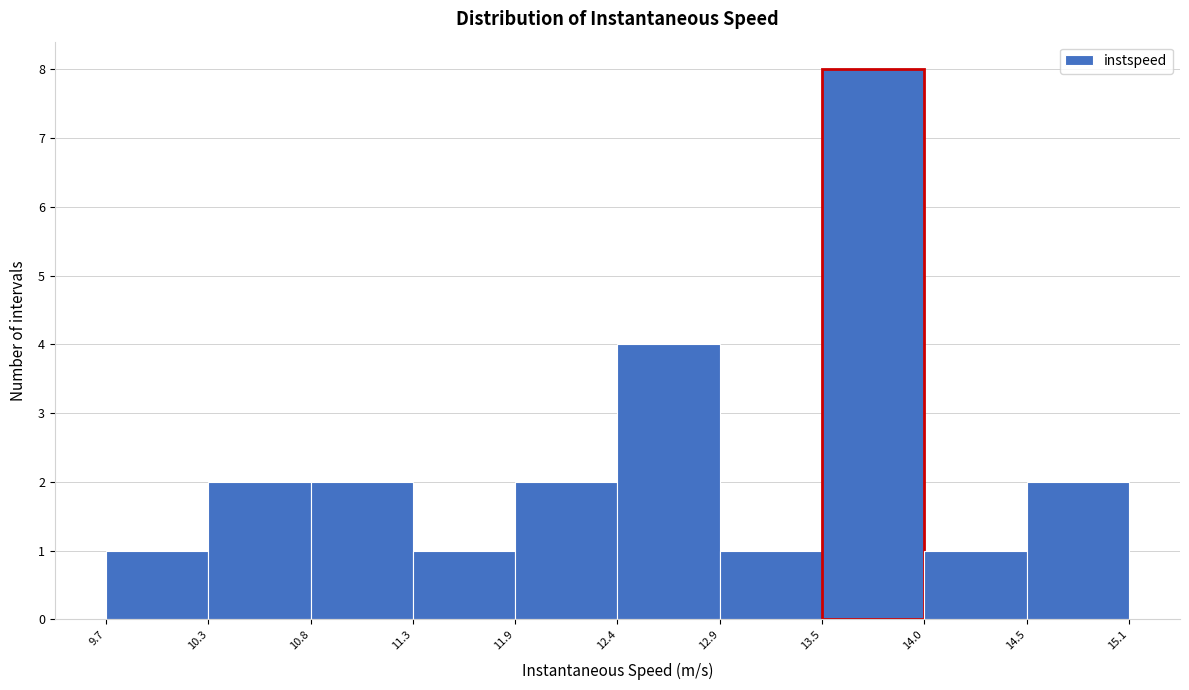

Reading left to right, transcribe this chart: for each bar, give the range it covers on the x-axis and its height. The values are not printed on the chart, so give them approximately, as read against the axis.

9.7 to 10.3: 1
10.3 to 10.8: 2
10.8 to 11.3: 2
11.3 to 11.9: 1
11.9 to 12.4: 2
12.4 to 12.9: 4
12.9 to 13.5: 1
13.5 to 14.0: 8
14.0 to 14.5: 1
14.5 to 15.1: 2